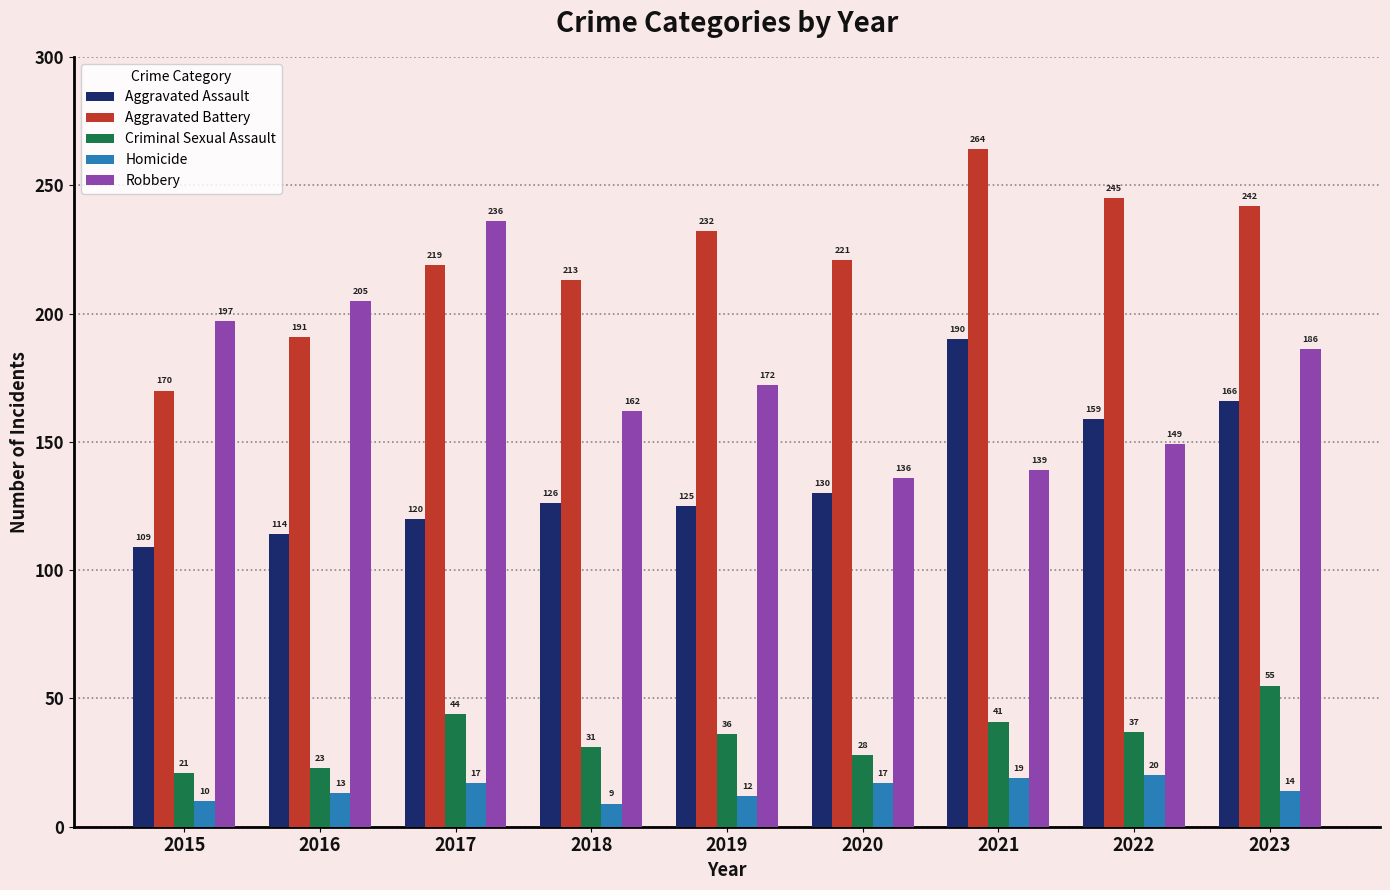

How many data points in Aggravated Battery are less than 221?

4